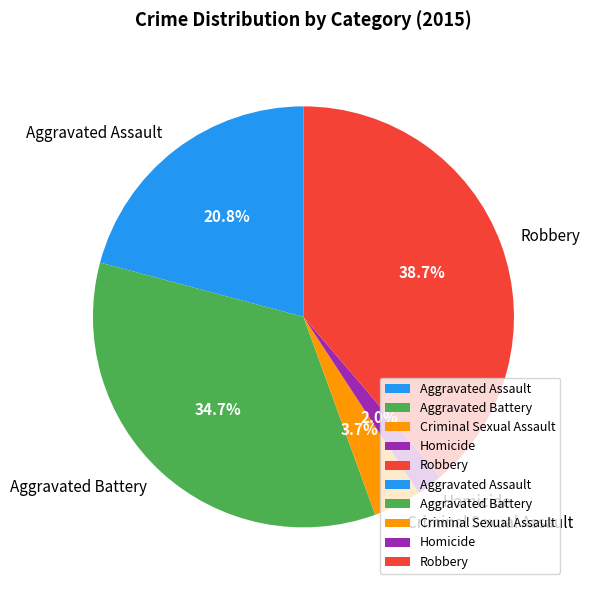

Is it true that Aggravated Battery is 35% of the pie?

True